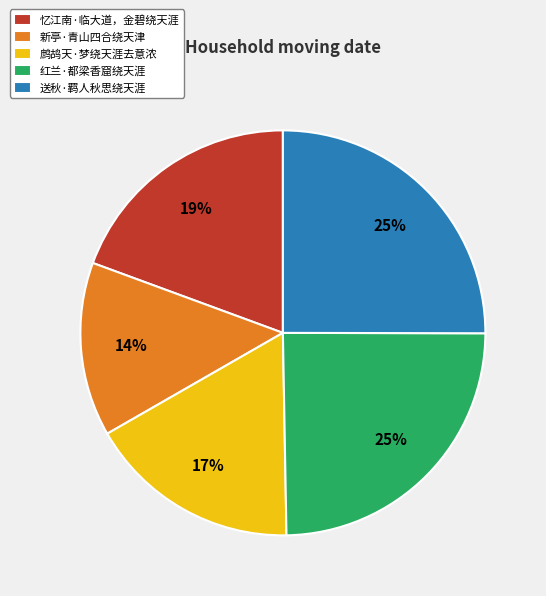

To the nearest percent, what percentage of the pie is 鹧鸪天·梦绕天涯去意浓?

17%